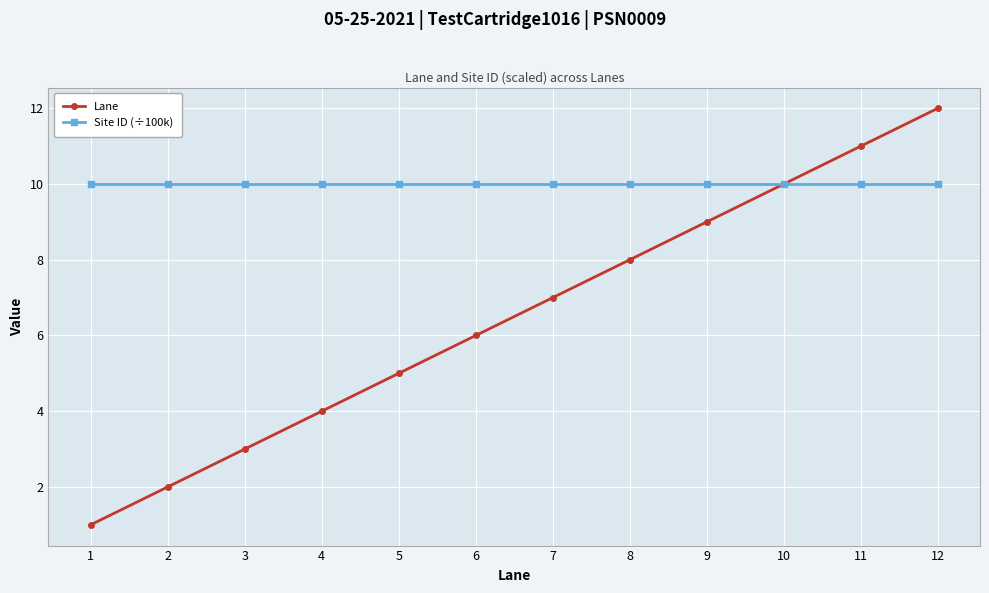

Reading left to right, extract all data points from this chart.

Lane: 1=1.0	2=2.0	3=3.0	4=4.0	5=5.0	6=6.0	7=7.0	8=8.0	9=9.0	10=10.0	11=11.0	12=12.0
Site ID (÷100k): 1=10.0	2=10.0	3=10.0	4=10.0	5=10.0	6=10.0	7=10.0	8=10.0	9=10.0	10=10.0	11=10.0	12=10.0